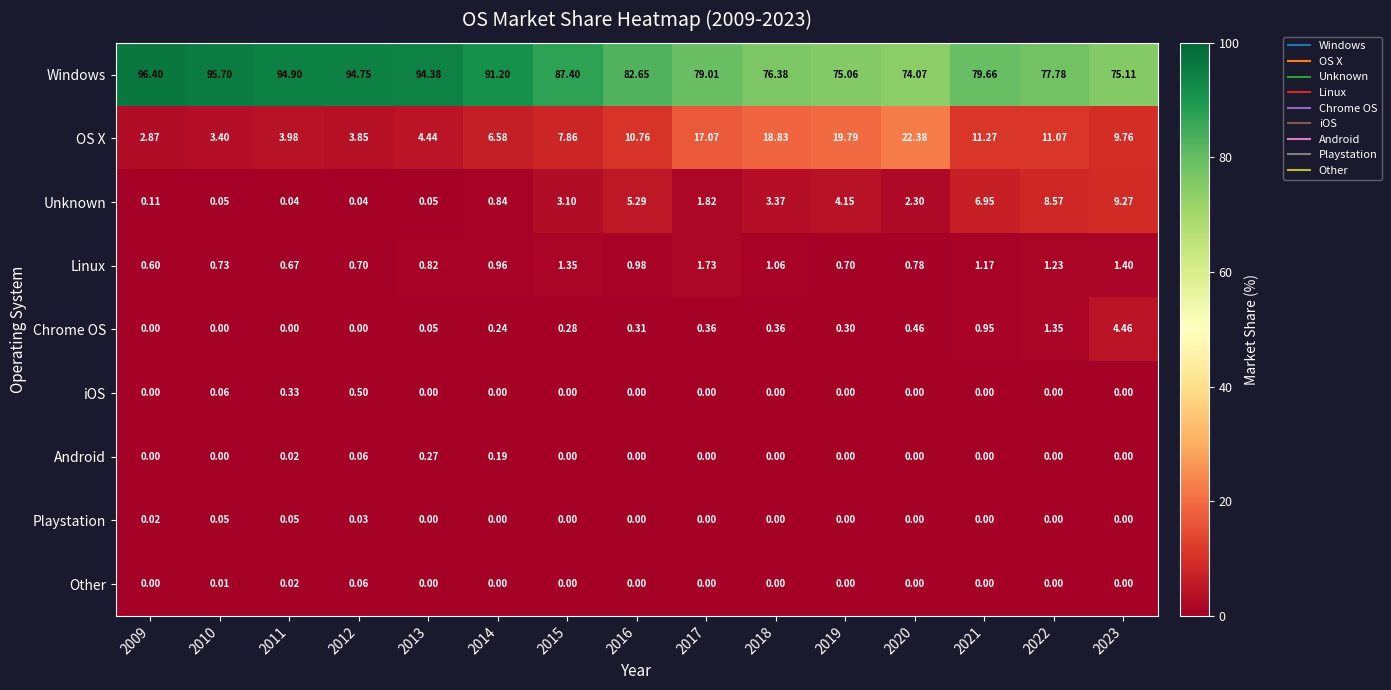

Is the value of Chrome OS at 2020 greater than the value of Other at 2012?

Yes